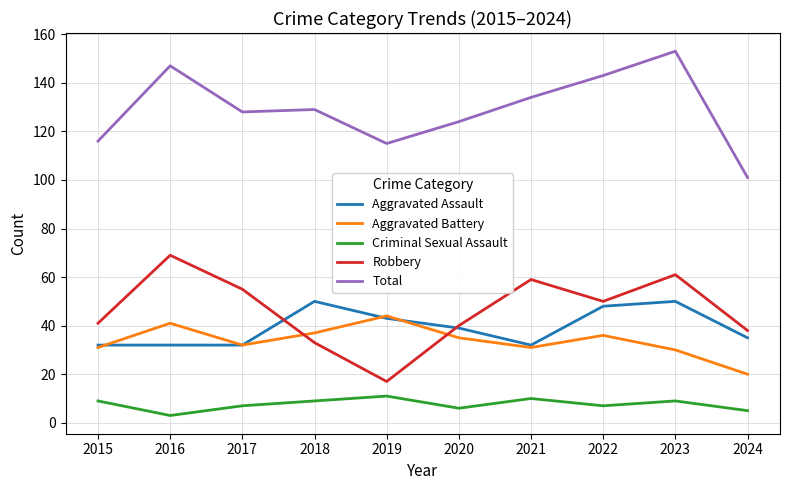

Reading left to right, list all the values displayed in this chart.

Aggravated Assault: 32	32	32	50	43	39	32	48	50	35
Aggravated Battery: 31	41	32	37	44	35	31	36	30	20
Criminal Sexual Assault: 9	3	7	9	11	6	10	7	9	5
Robbery: 41	69	55	33	17	40	59	50	61	38
Total: 116	147	128	129	115	124	134	143	153	101